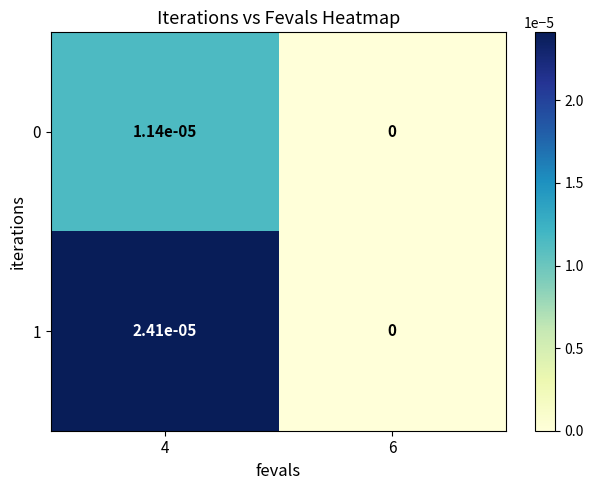

True or false: 1 has a value of 0.0 at 6.

True